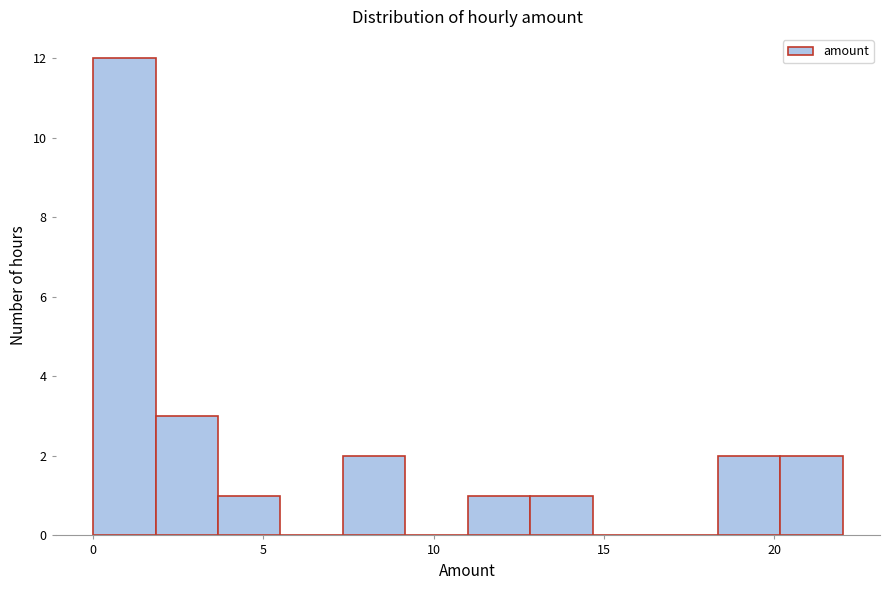

Around what value on the x-axis is the tallest bar? Give the approximate position of its centre, as read against the axis.

1.0